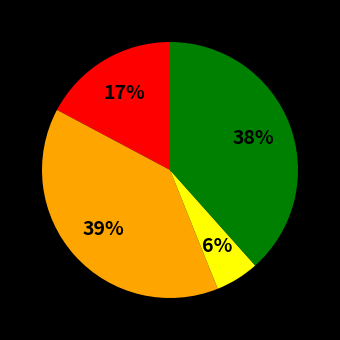

Is there a majority slice in this chart?

No